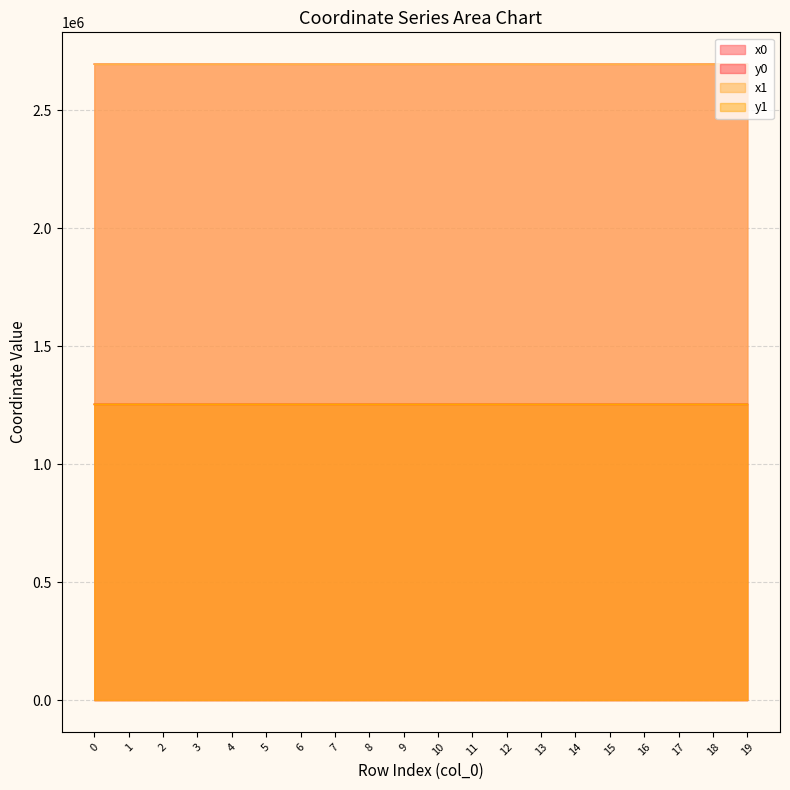

What is the total value across all series at 14?

7897045.2